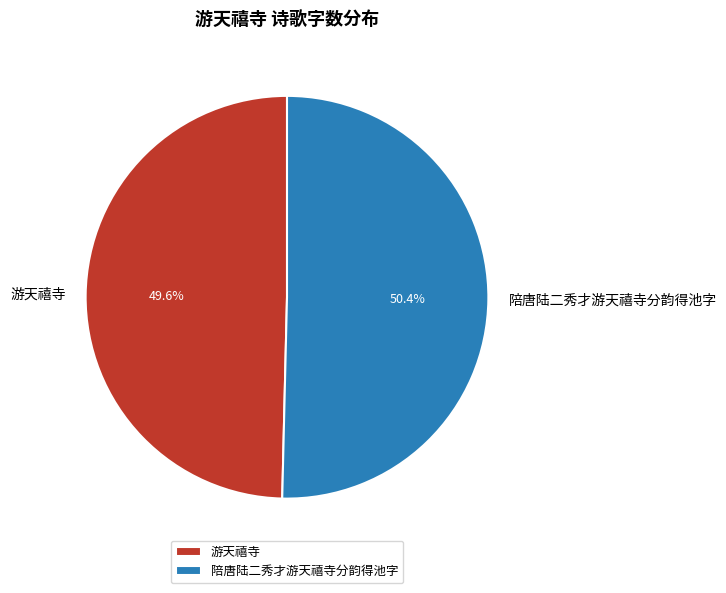

Which slice represents more than half of the pie?

陪唐陆二秀才游天禧寺分韵得池字